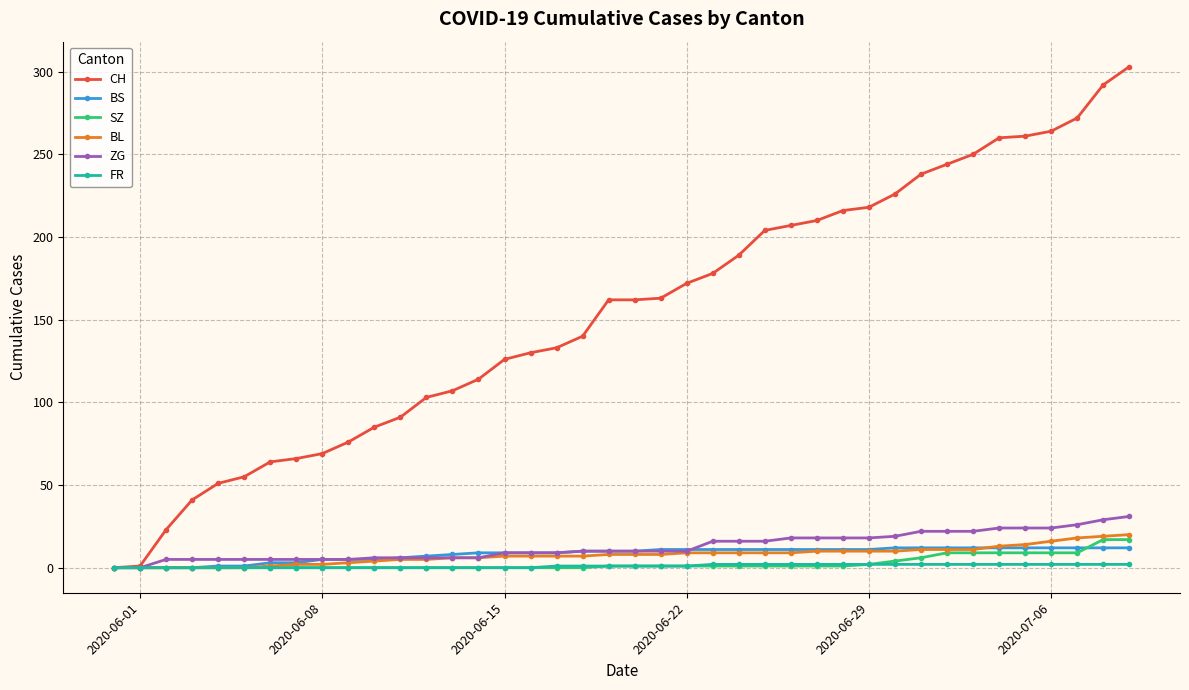

What is the highest value of the BL series?

20